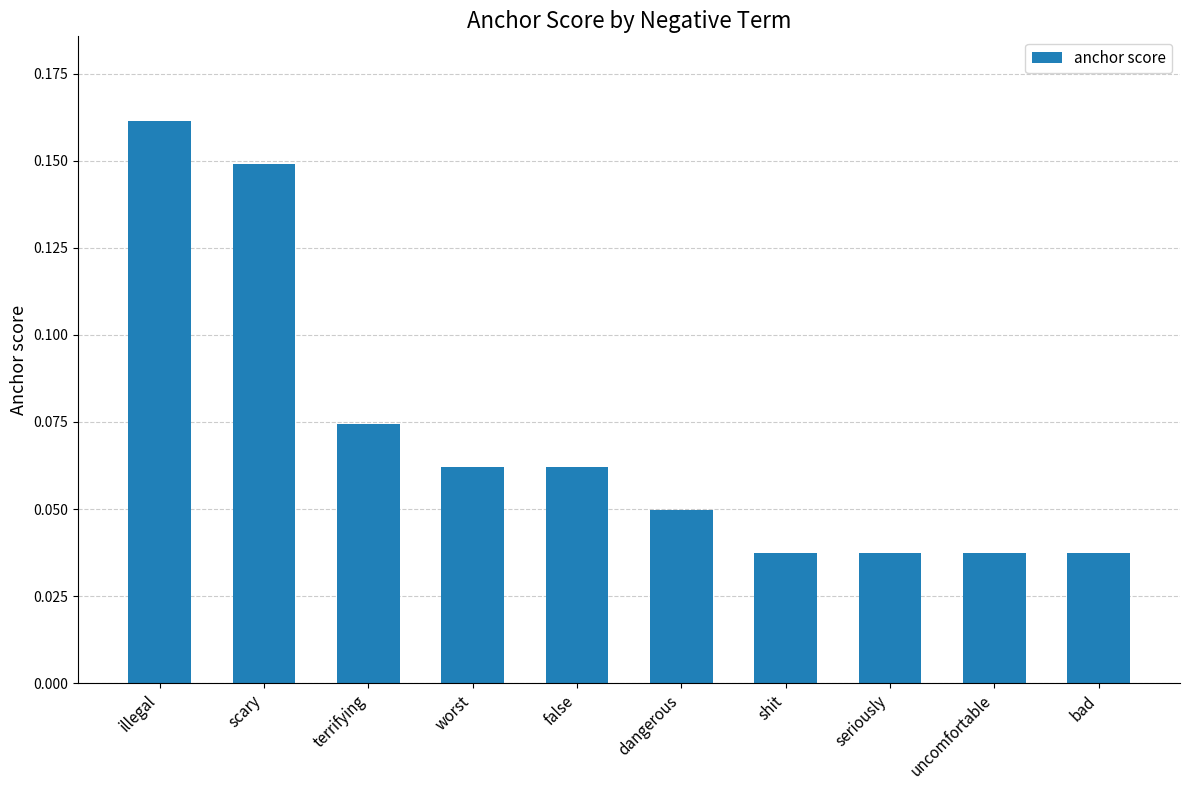

What is the label of the 8th bar from the left?

seriously